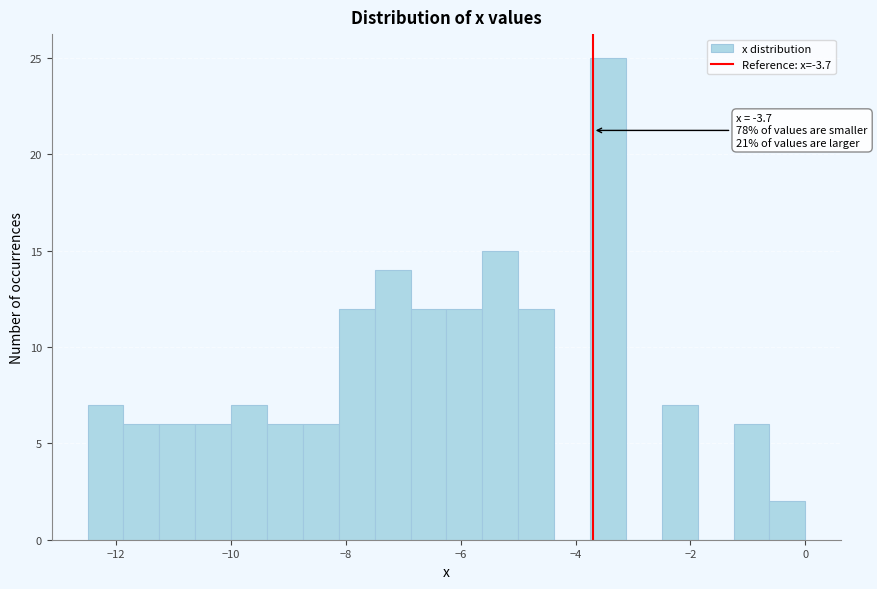

Read against the x-axis, roughly where is the centre of the tallest bar?

-3.4